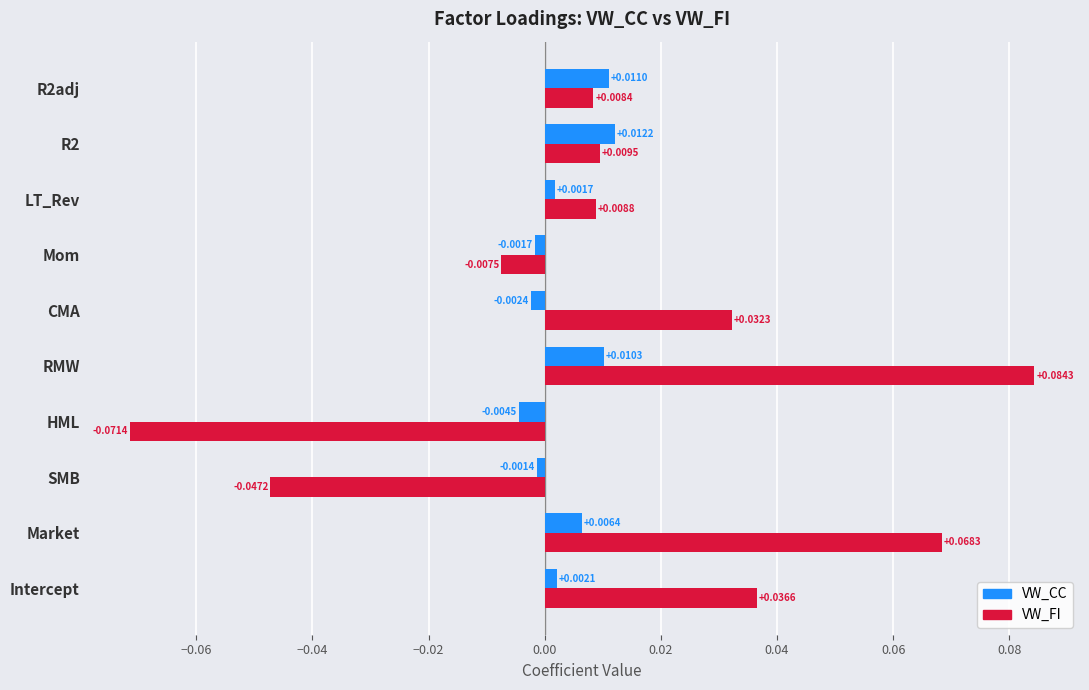

How many values in the VW_FI series are below 0?

3